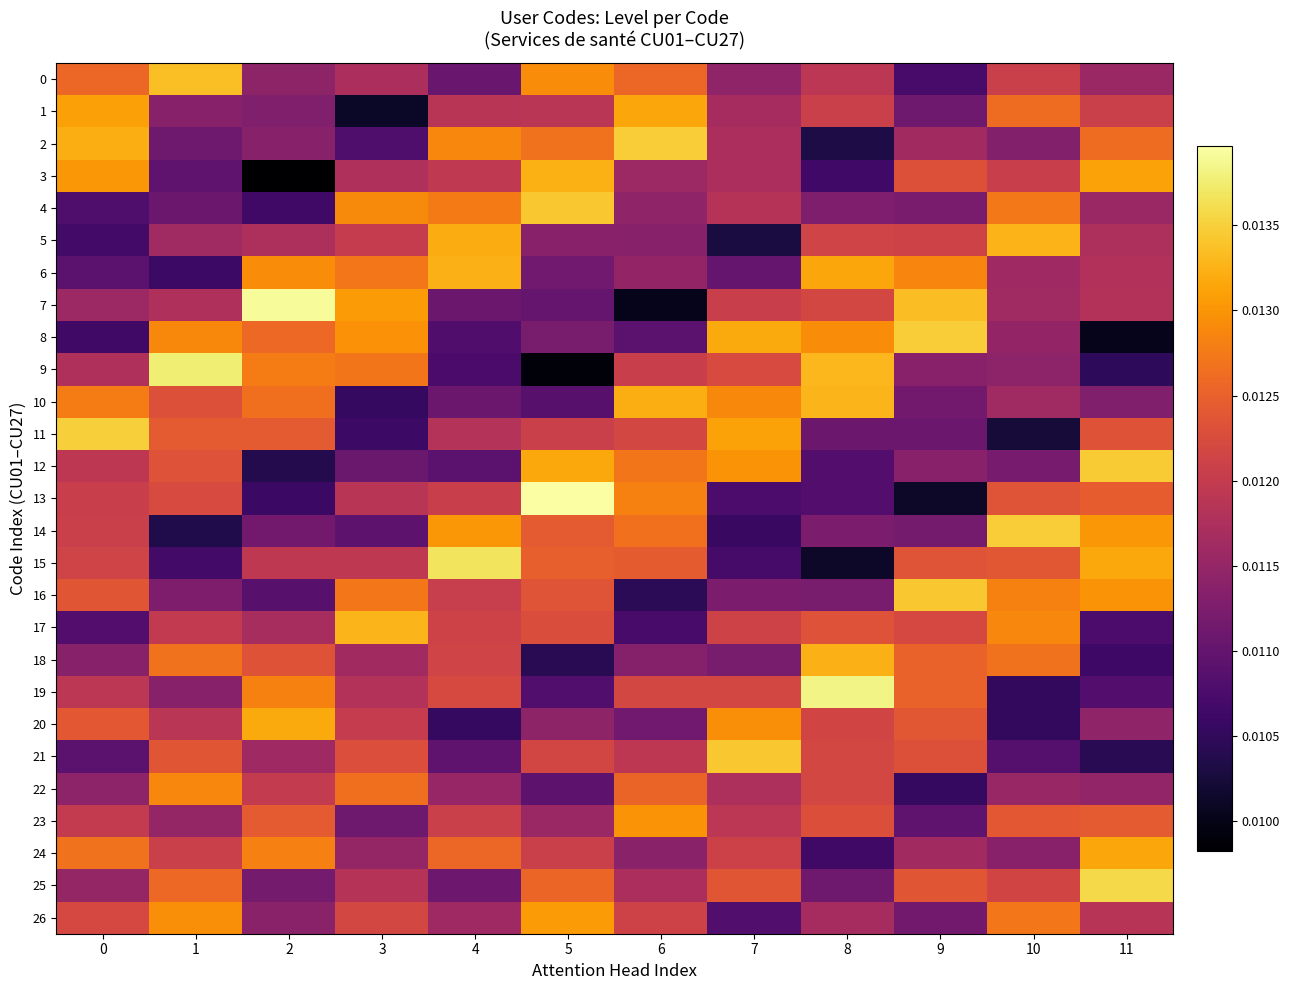

Which label corresponds to the largest value in the chart?

5